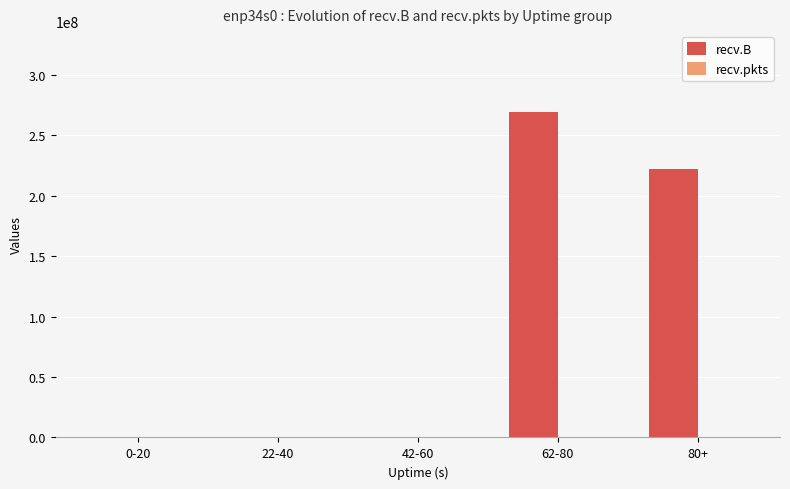

Which series has the largest total across all categories?

recv.B